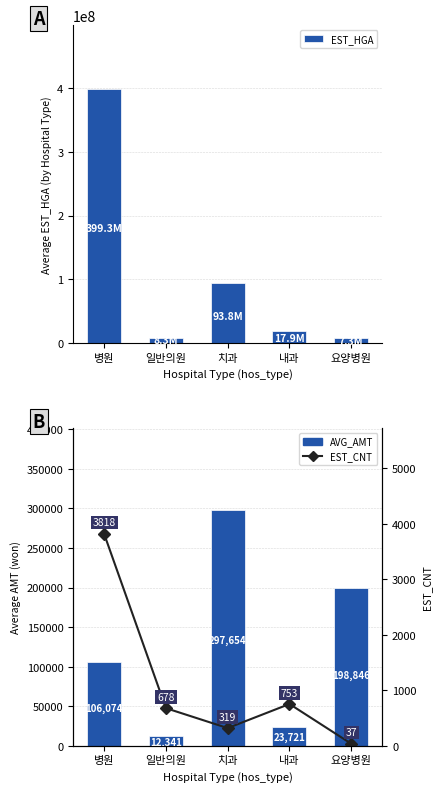

At how many categories does at least one series exceed 246585511?

1